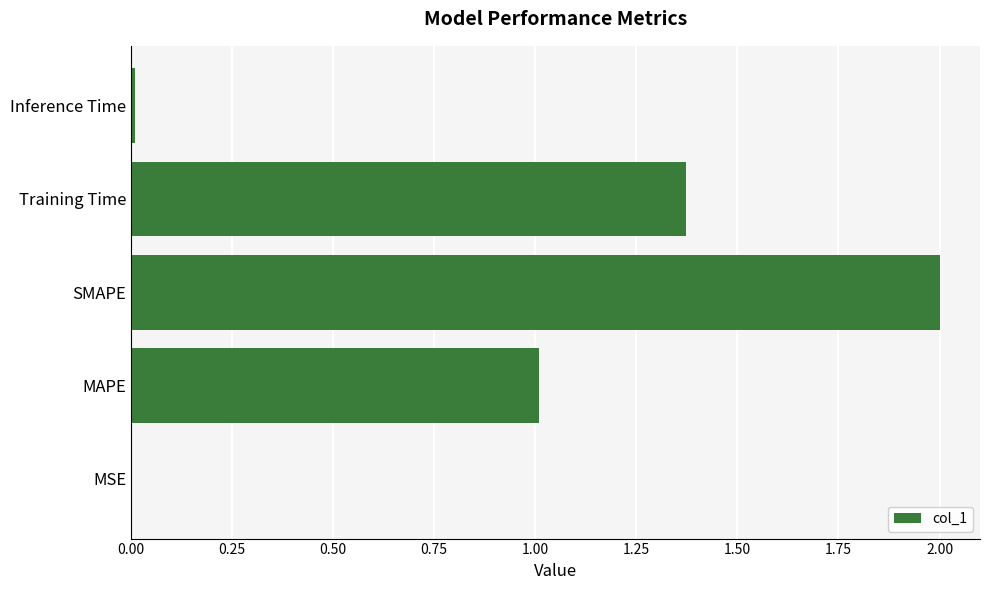

How many data points are above 1?

3